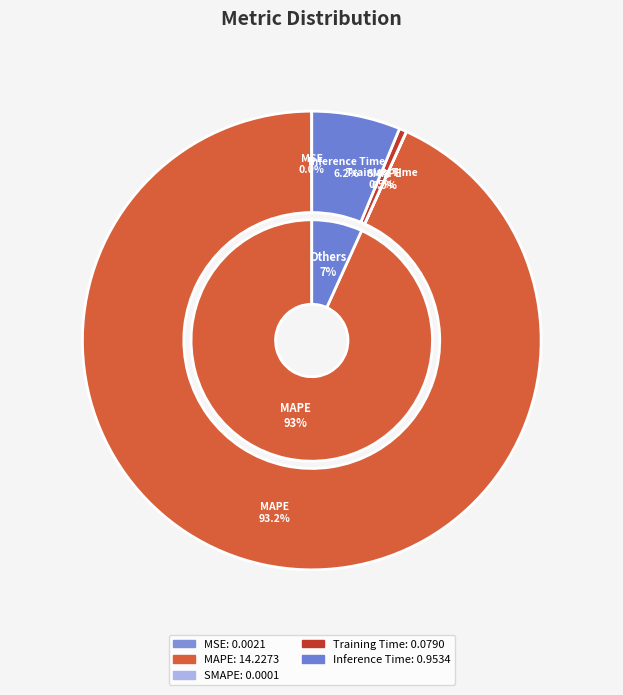

Which slice is the largest?

MAPE